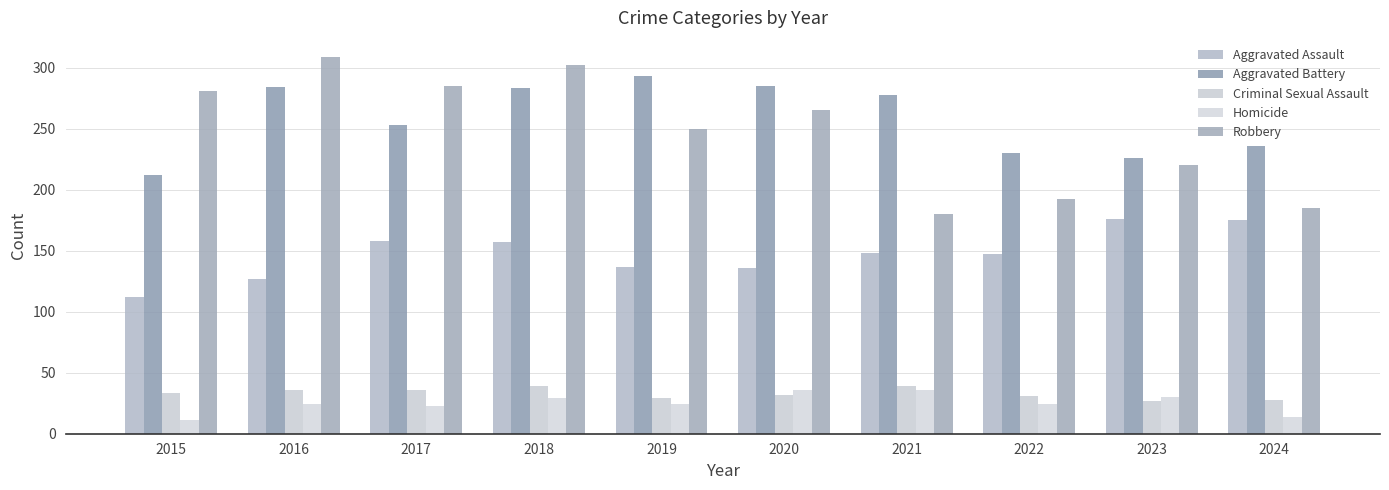

Between 2017 and 2015, which is larger?

2017